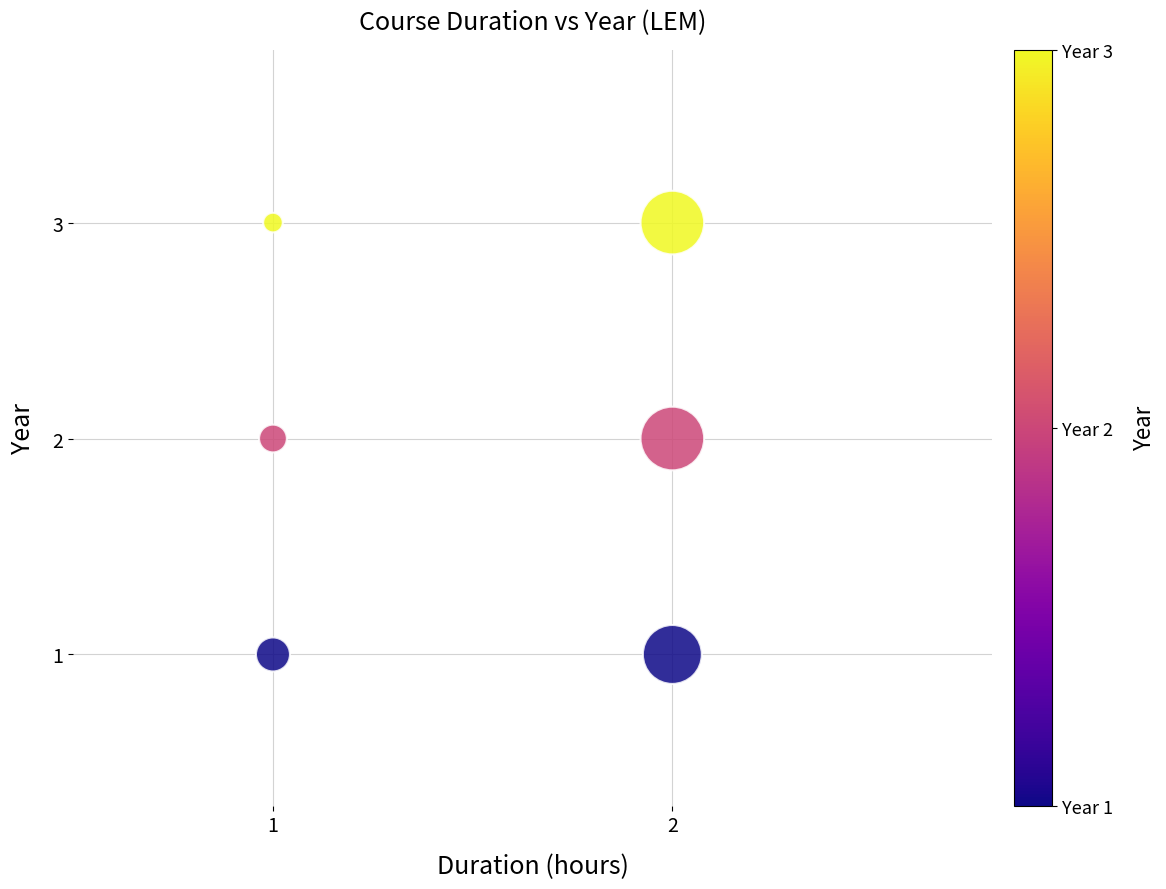

List the coordinates of all points as (X, Y) pairs, reading left to right.

(1, 1)  (1, 2)  (1, 3)  (2, 1)  (2, 2)  (2, 3)